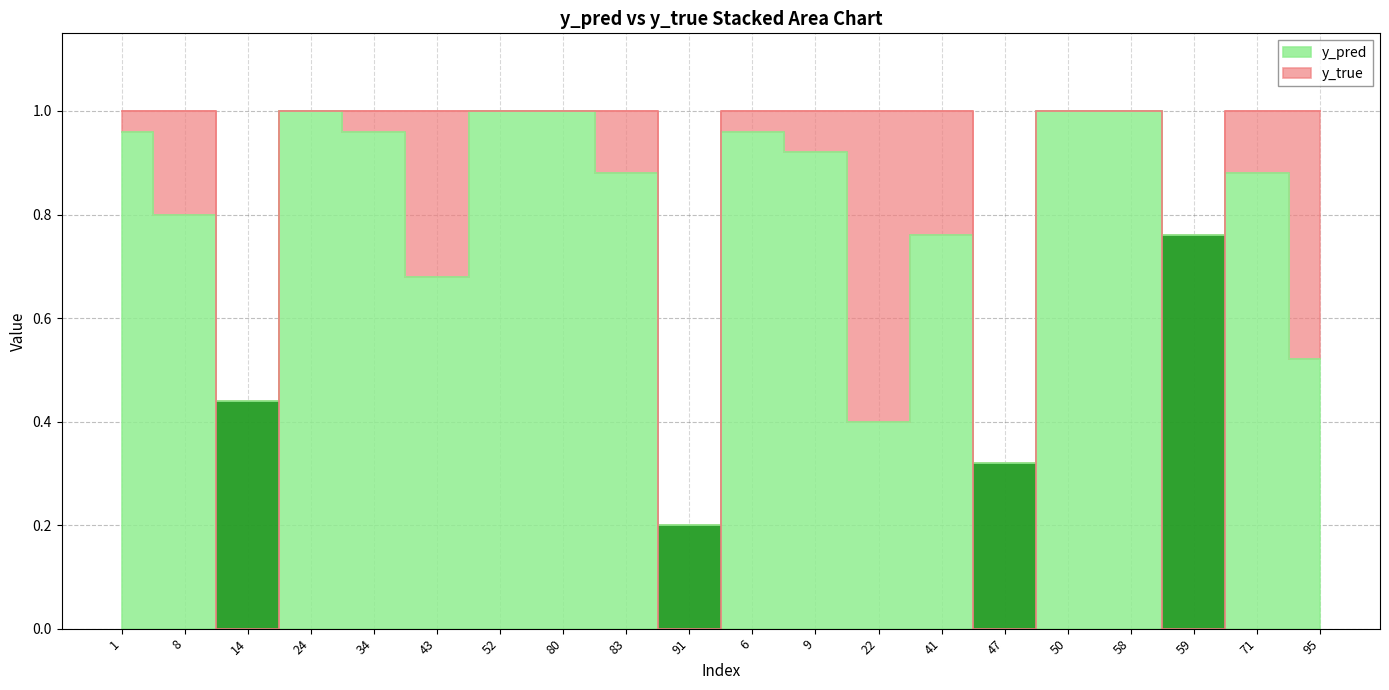

Which series has the widest spread of values?

y_true